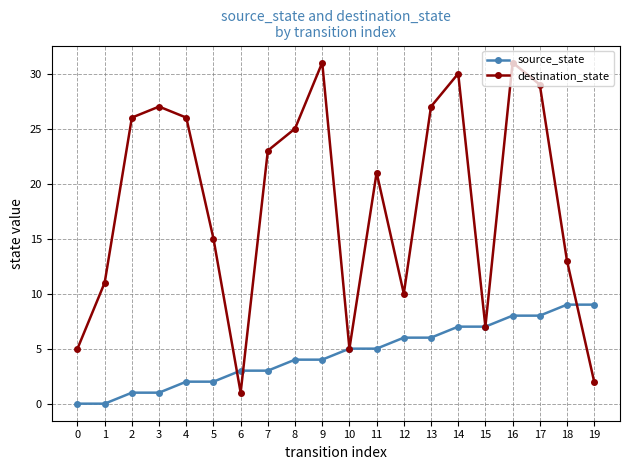

What is the spread (max minus min) of values at 16?

23